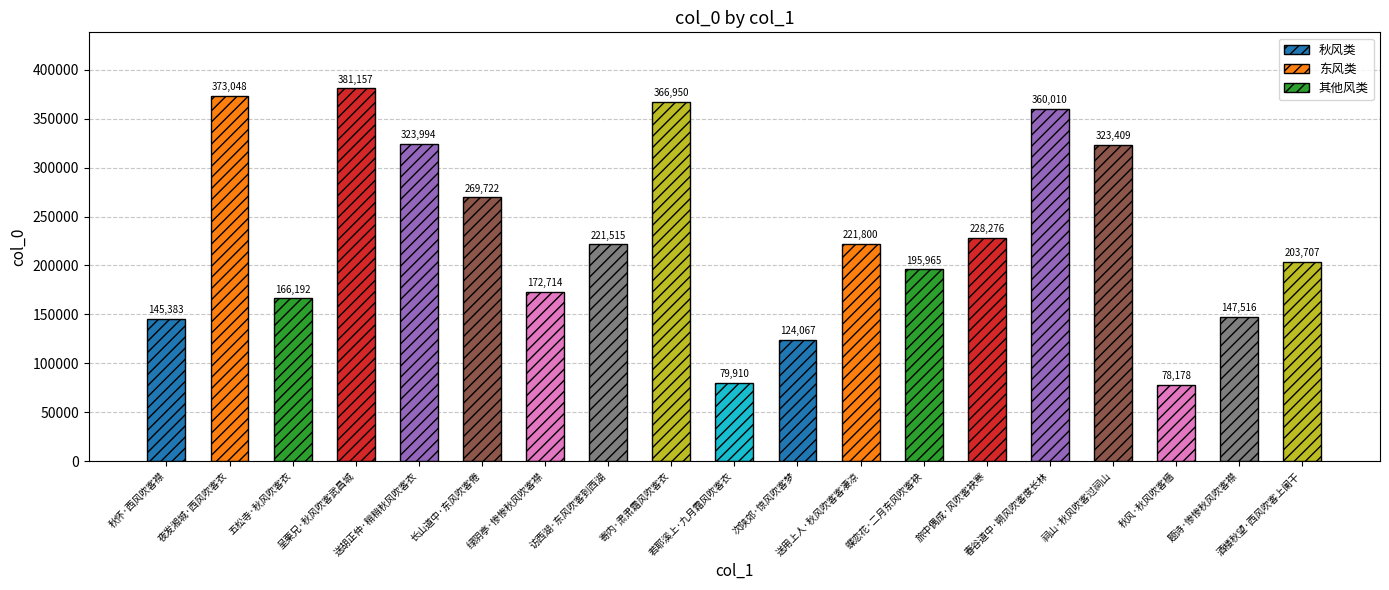

How many values are below 221515?

9